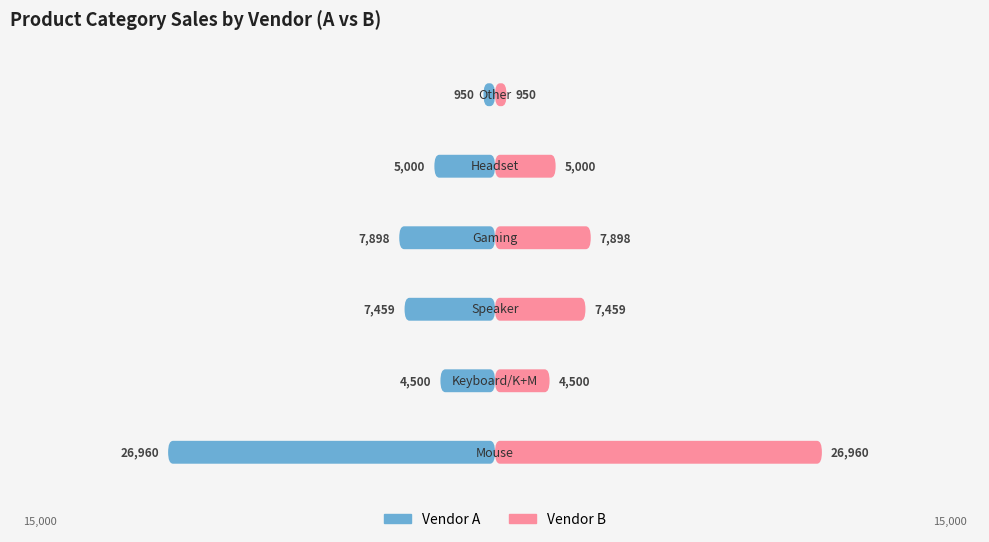

How many values in the B series exceed 7459?

2